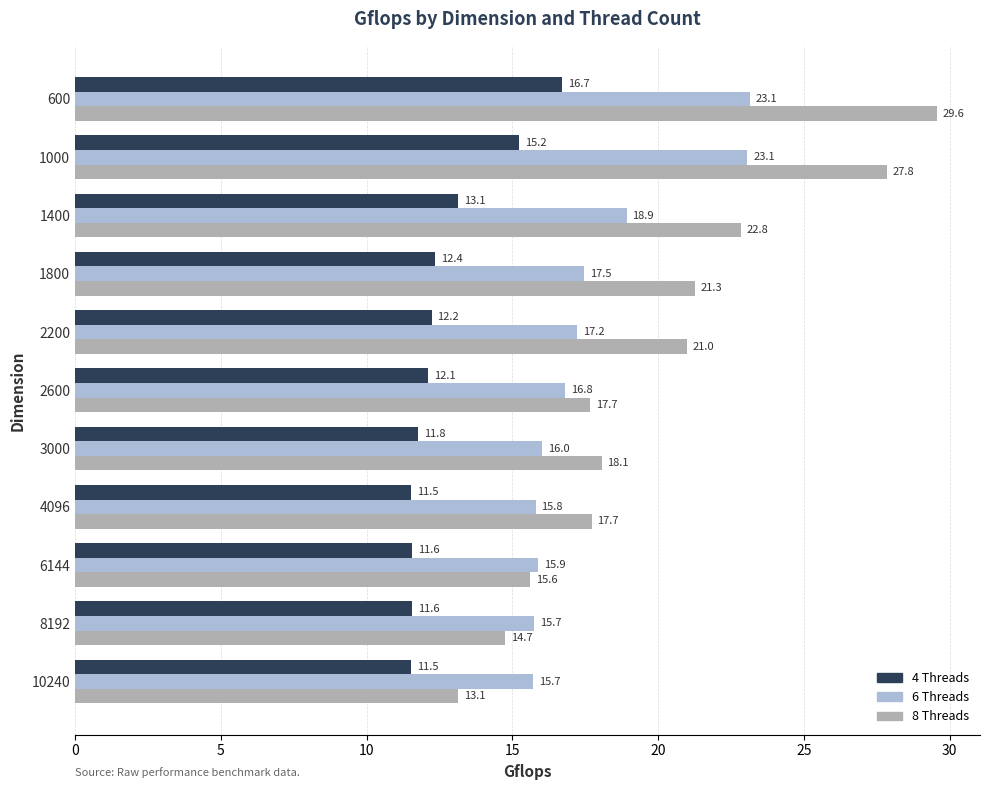

Where is 6 Threads nearest to the value 19?

1400